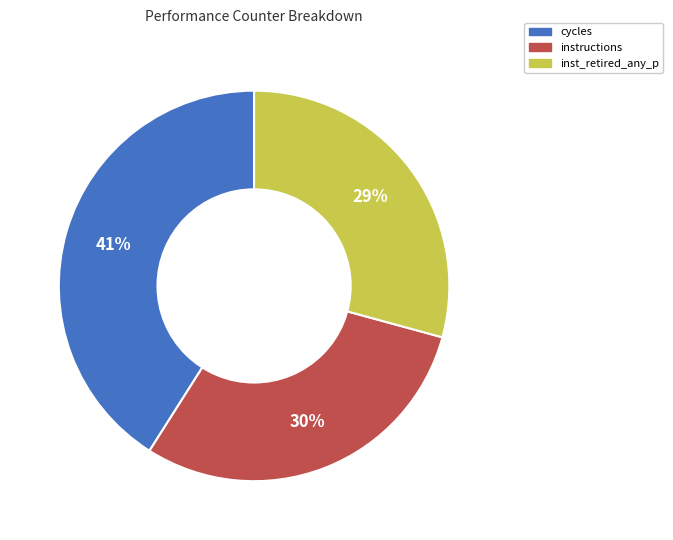

To the nearest percent, what is the average slice percentage?

33%